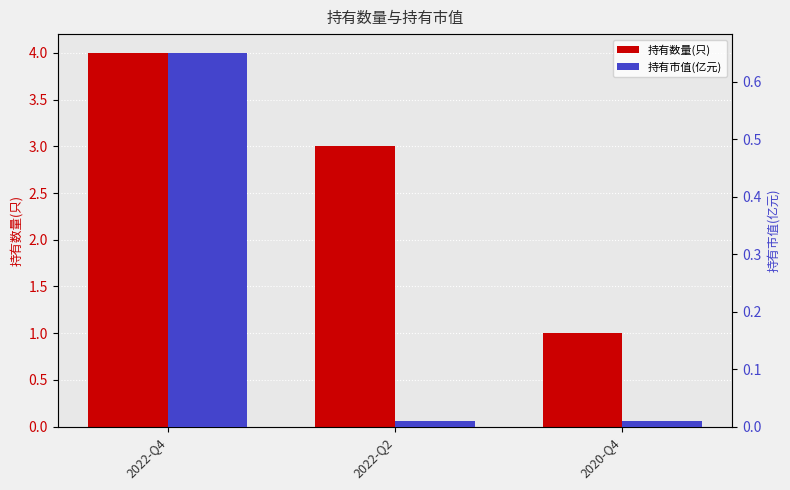

What is the maximum value for 持有数量(只)?

4.0